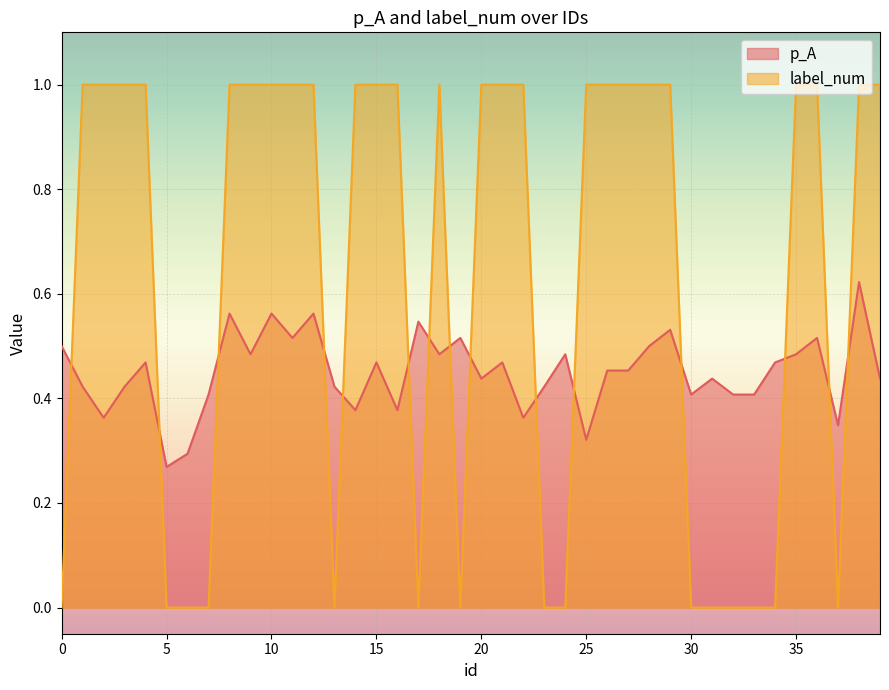

Does the chart display data point markers on the line(s)?

No